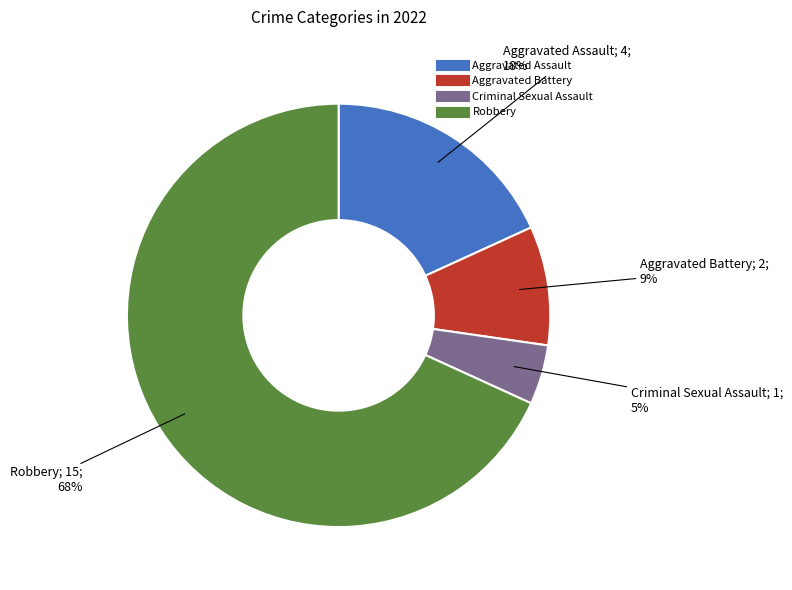

Approximately how many times larger is the value at Aggravated Assault compared to Aggravated Battery?

2.0